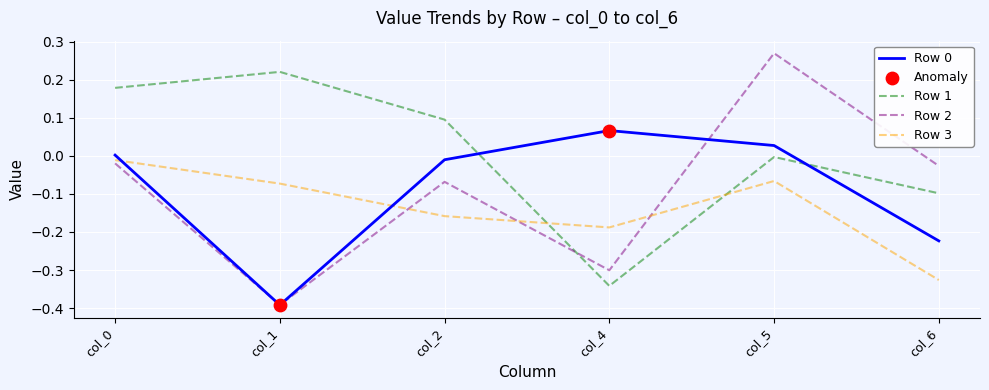

The value of Row 3 at col_2 is -0.1. True or false?

False